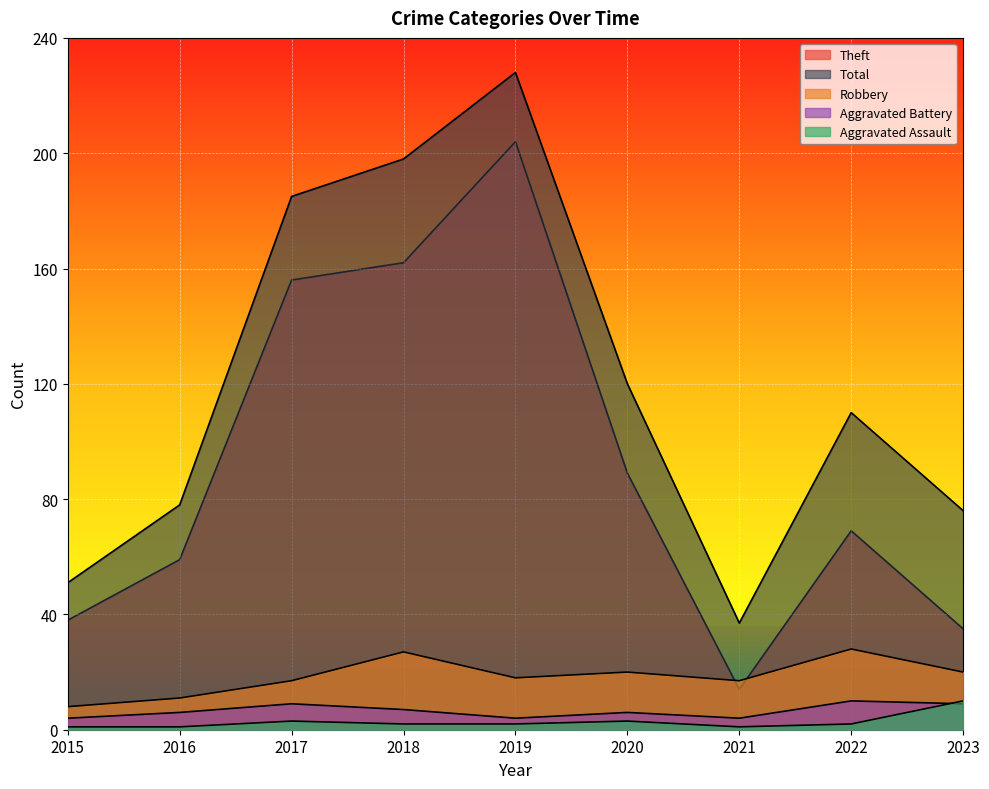

True or false: Aggravated Assault and Robbery cross at least once.

False